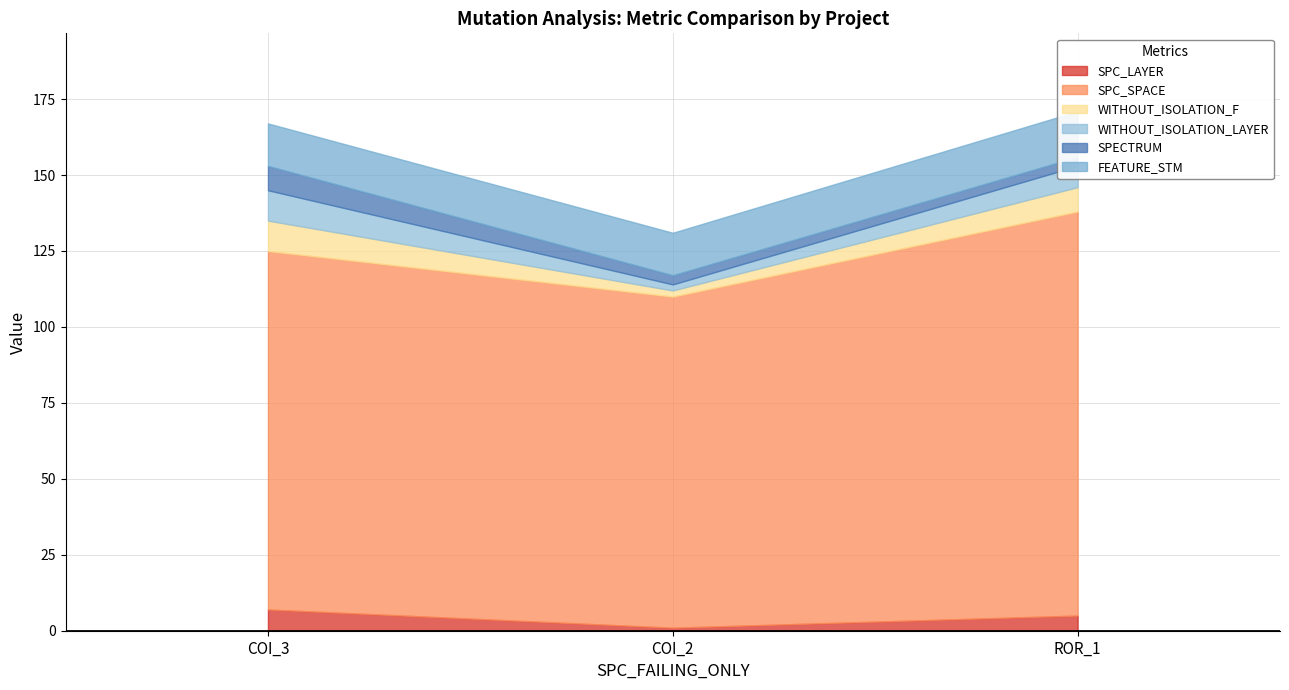

How many distinct data groups are displayed?

6